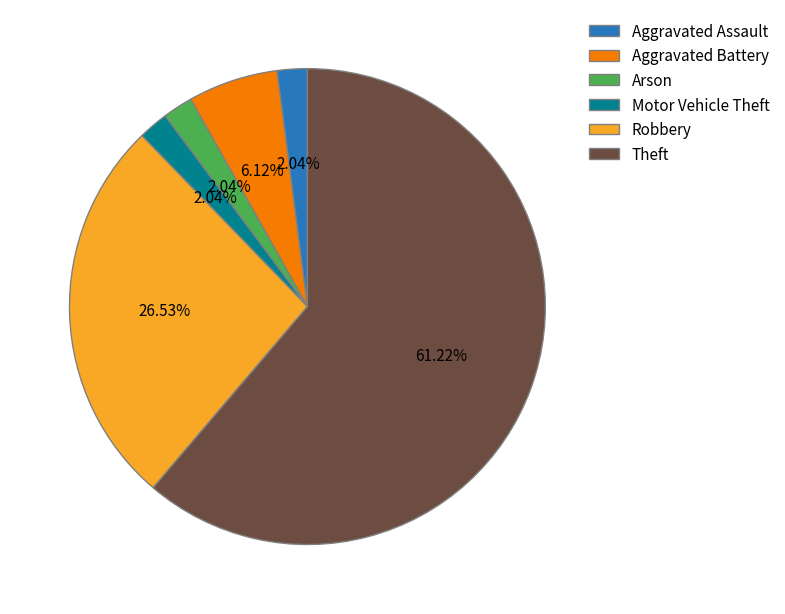

Is there a majority slice in this chart?

Yes